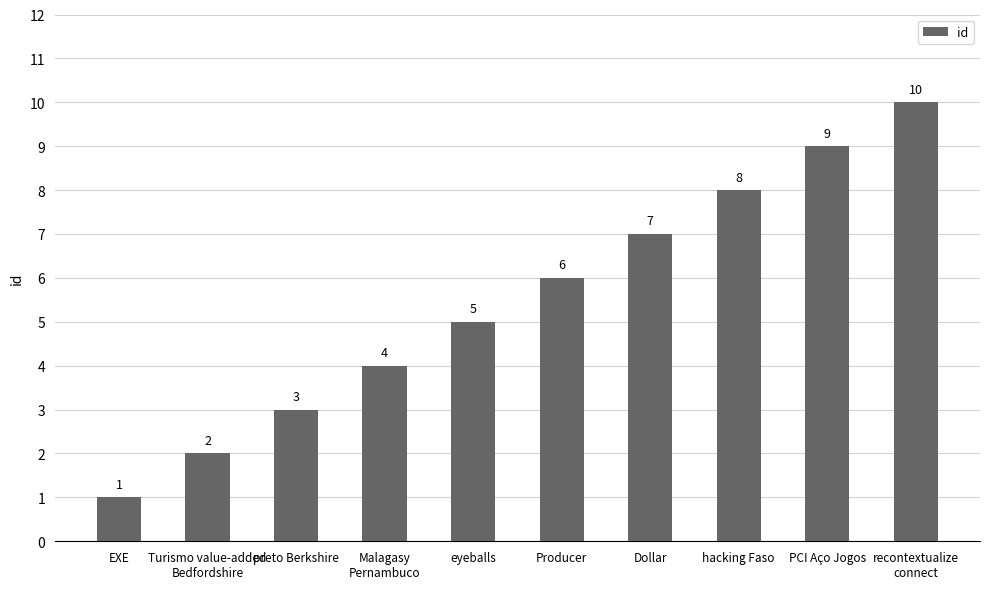

What position from the right is EXE?

10